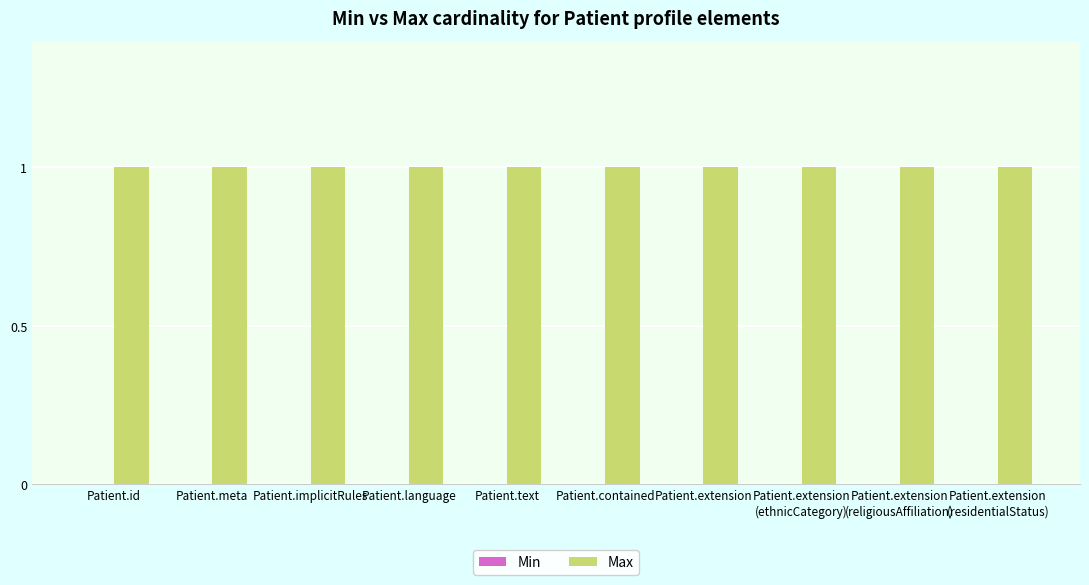

Count the number of data series in this chart.

2